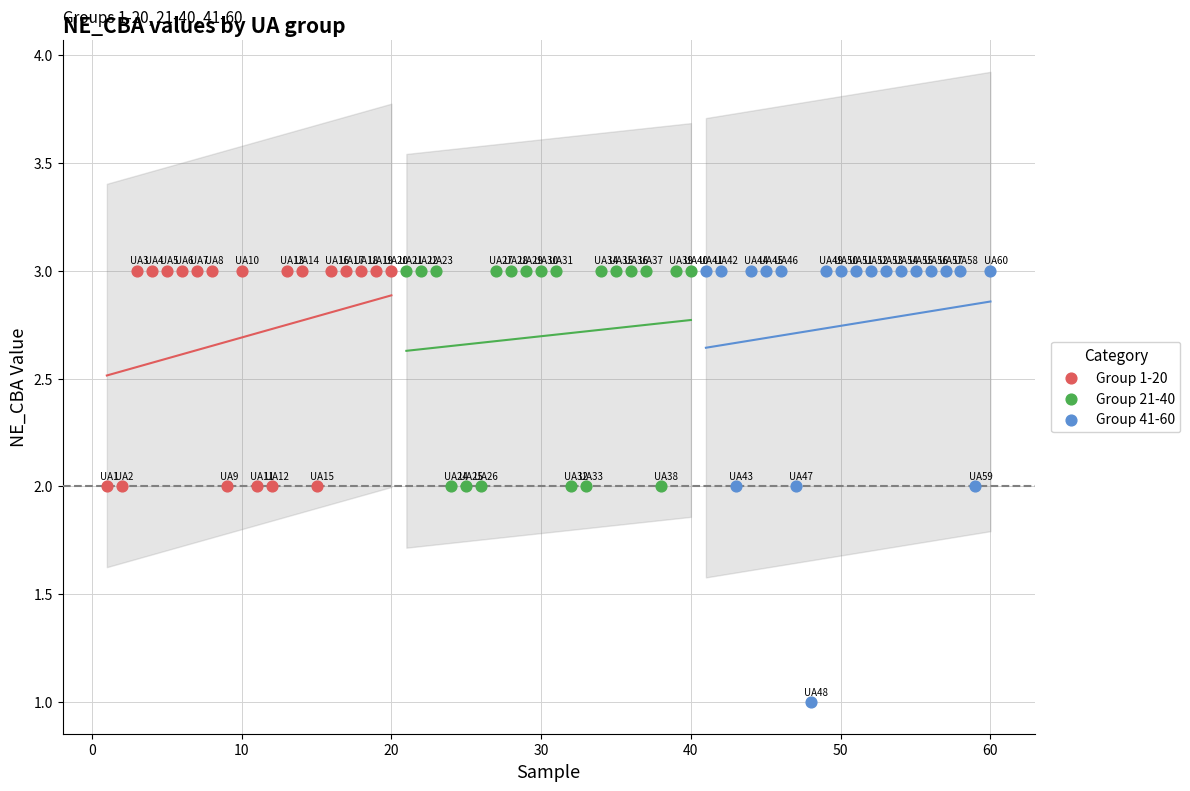

Which series has the largest Y range (max minus min)?

Group 41-60